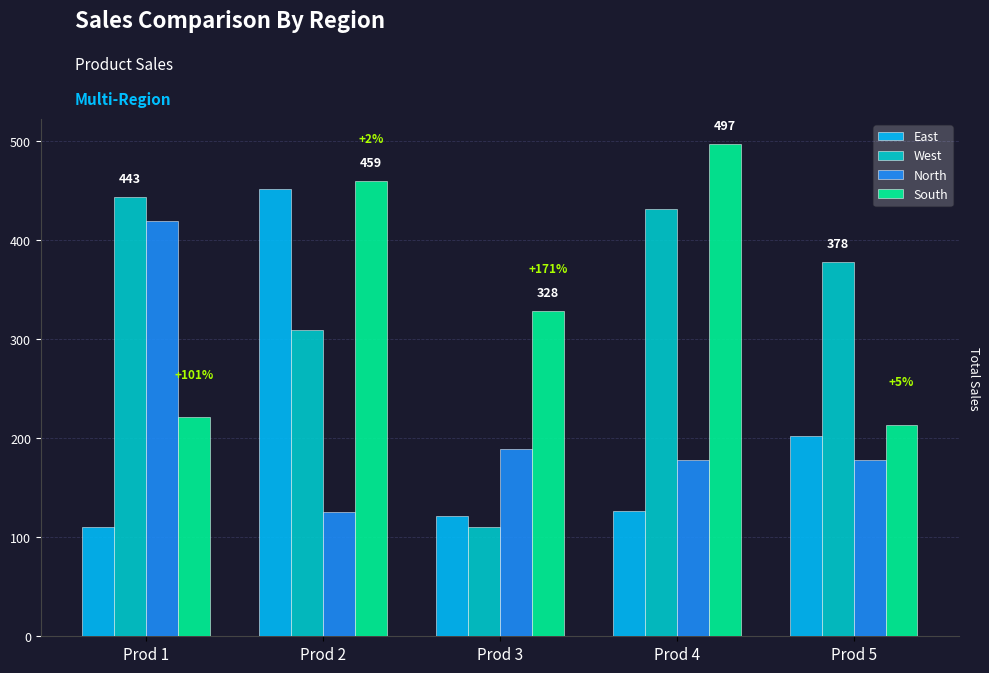

Reading left to right, what are all the values shown in this chart?

East: 110	451	121	126	202
West: 443	309	110	431	378
North: 419	125	189	178	178
South: 221	459	328	497	213